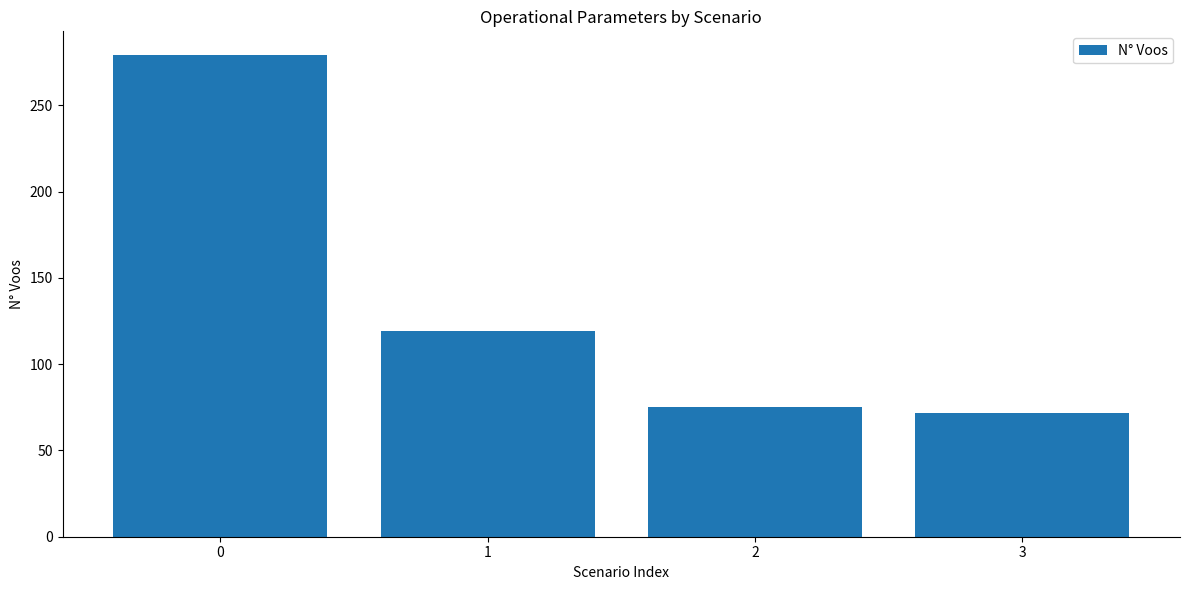

What is the sum of the values at 3 and 2?

147